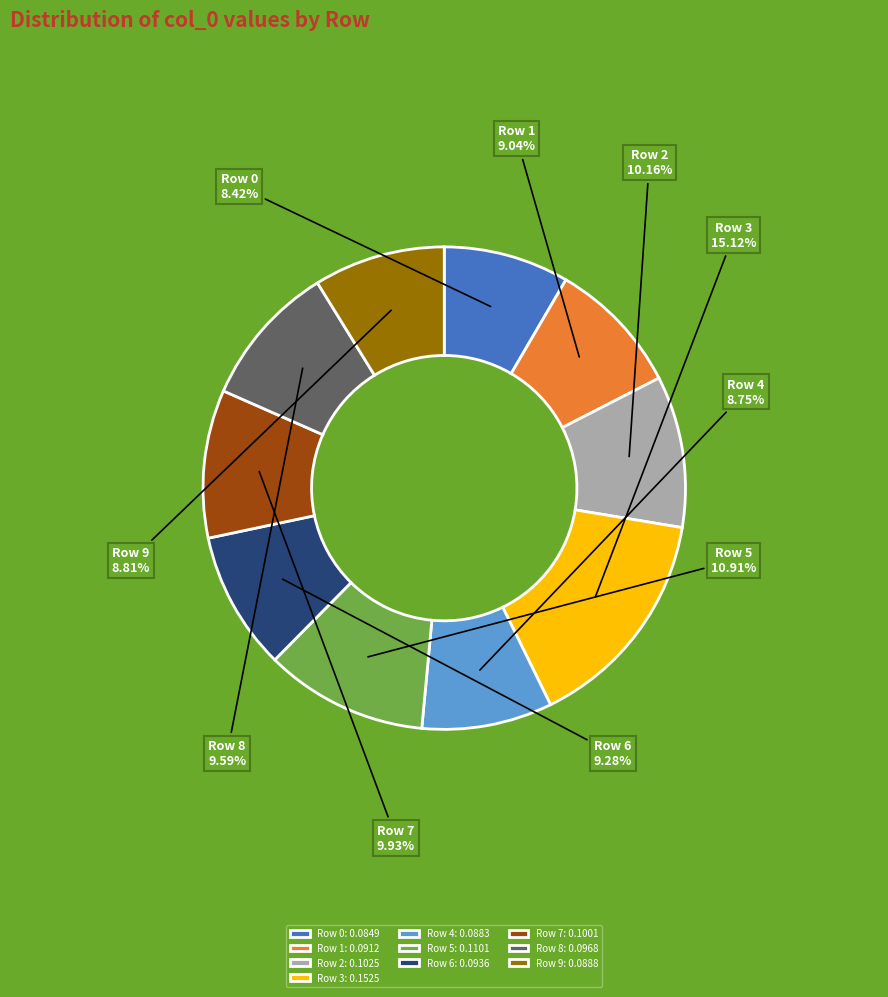

Which slice is the largest?

Row 3